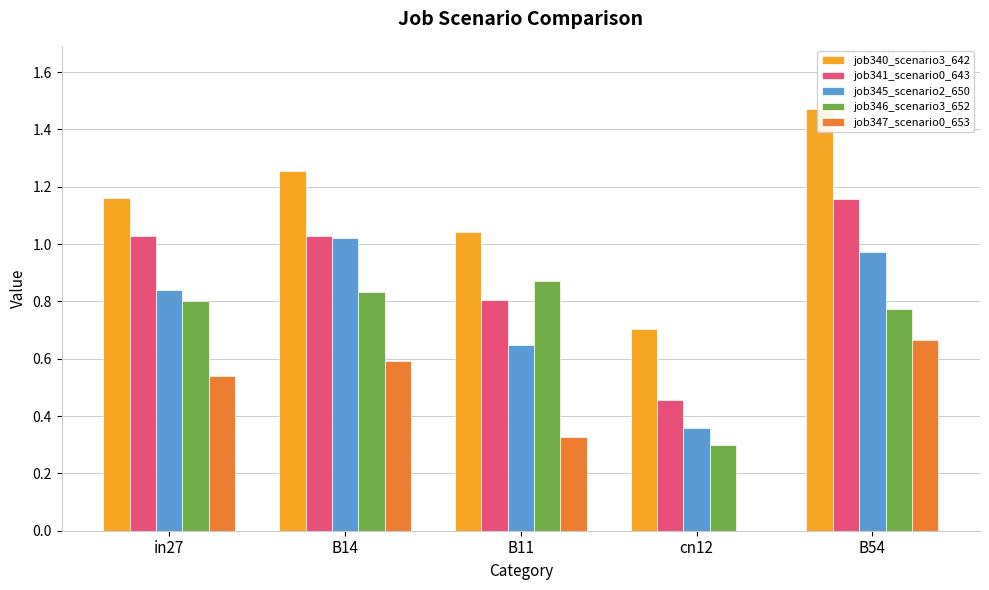

Which series has the largest range (max minus min)?

job340_scenario3_642